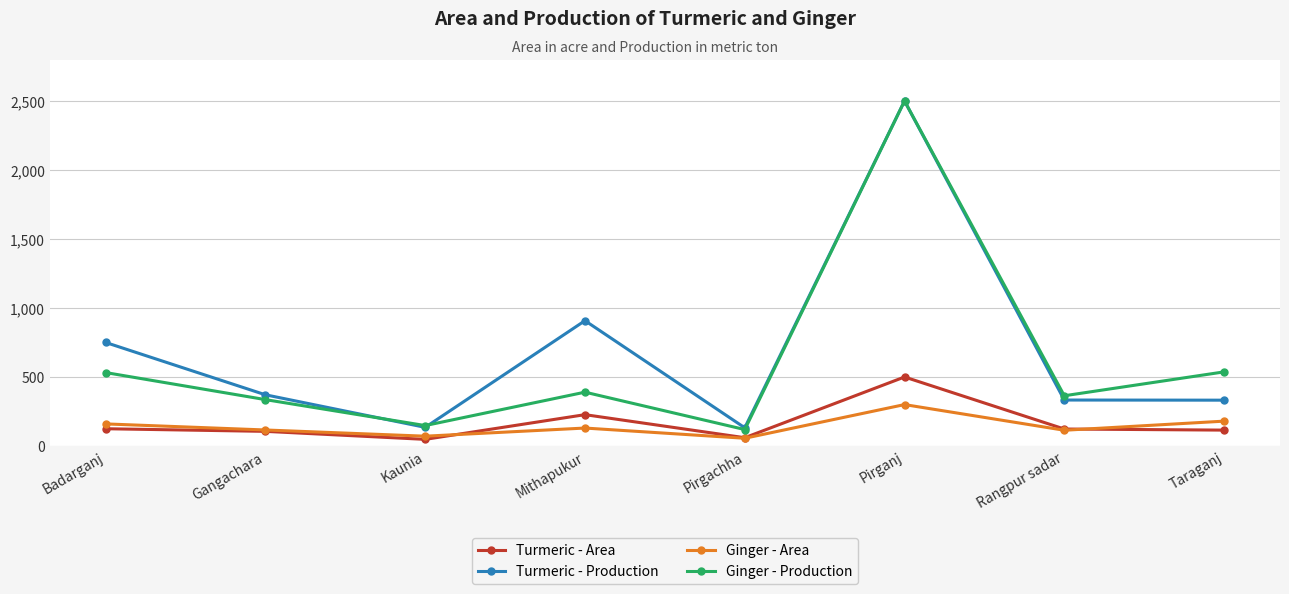

Which series changed the most between Gangachara and Pirgachha?

Turmeric - Production